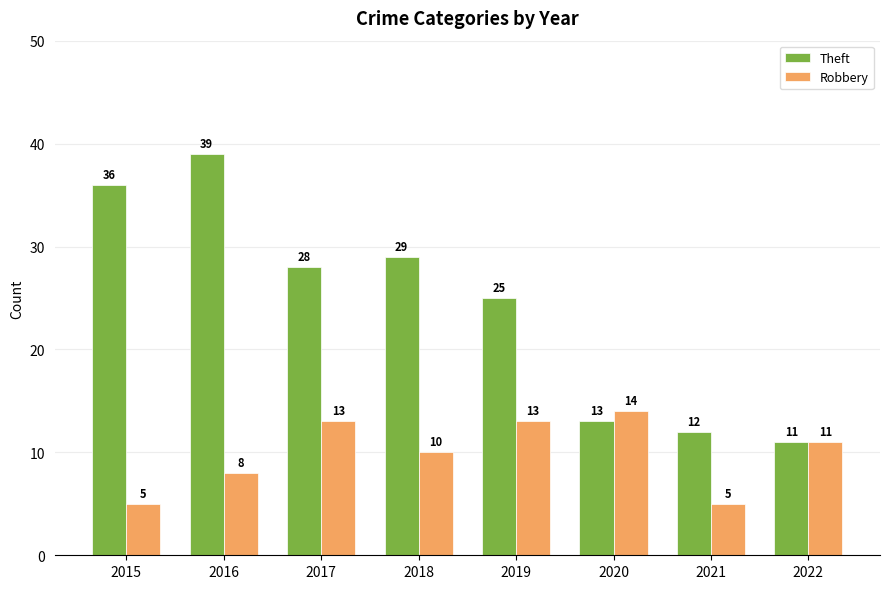

Which series has the widest spread of values?

Theft